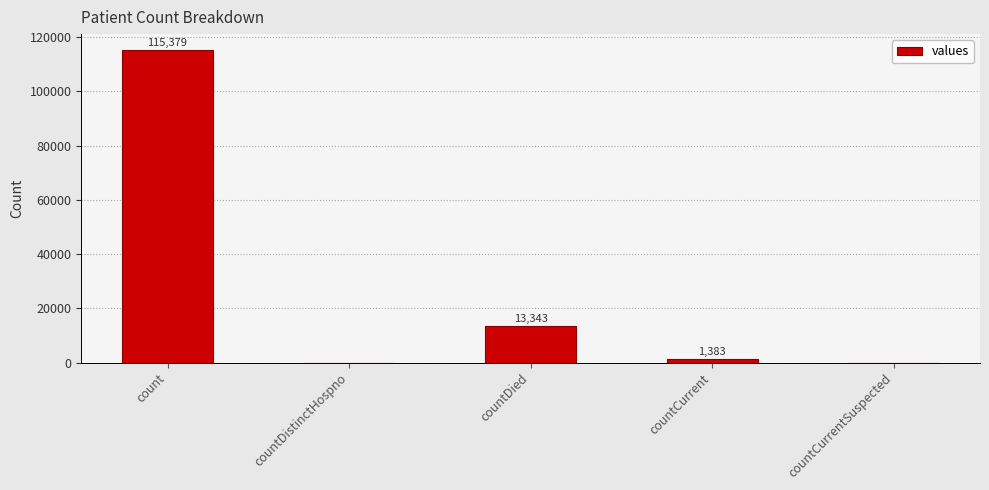

Reading left to right, extract all data points from this chart.

115379	0	13343	1383	0